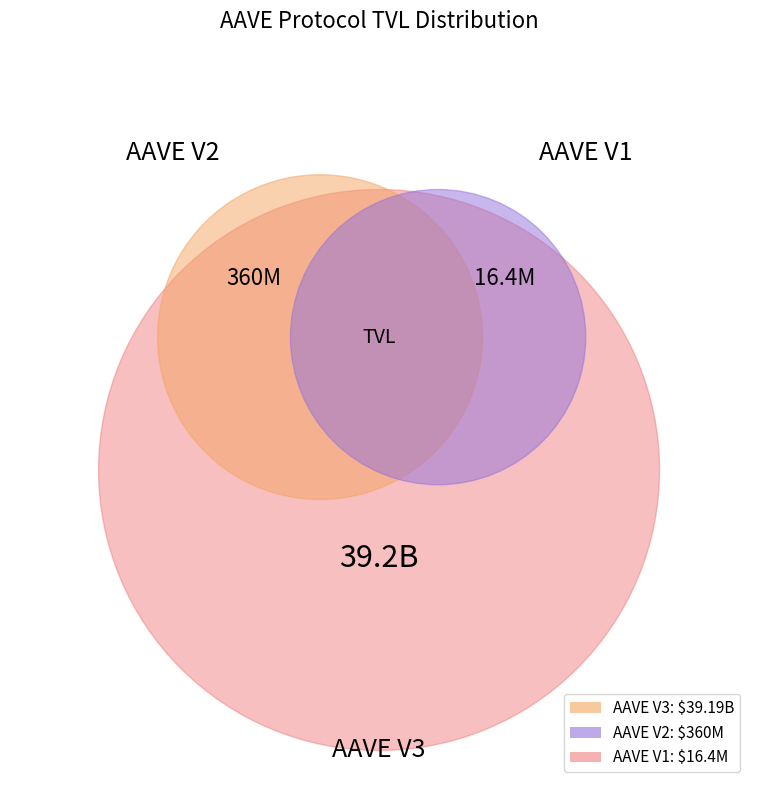

To the nearest percent, what is the difference between the largest and smallest slice percentages?

99%